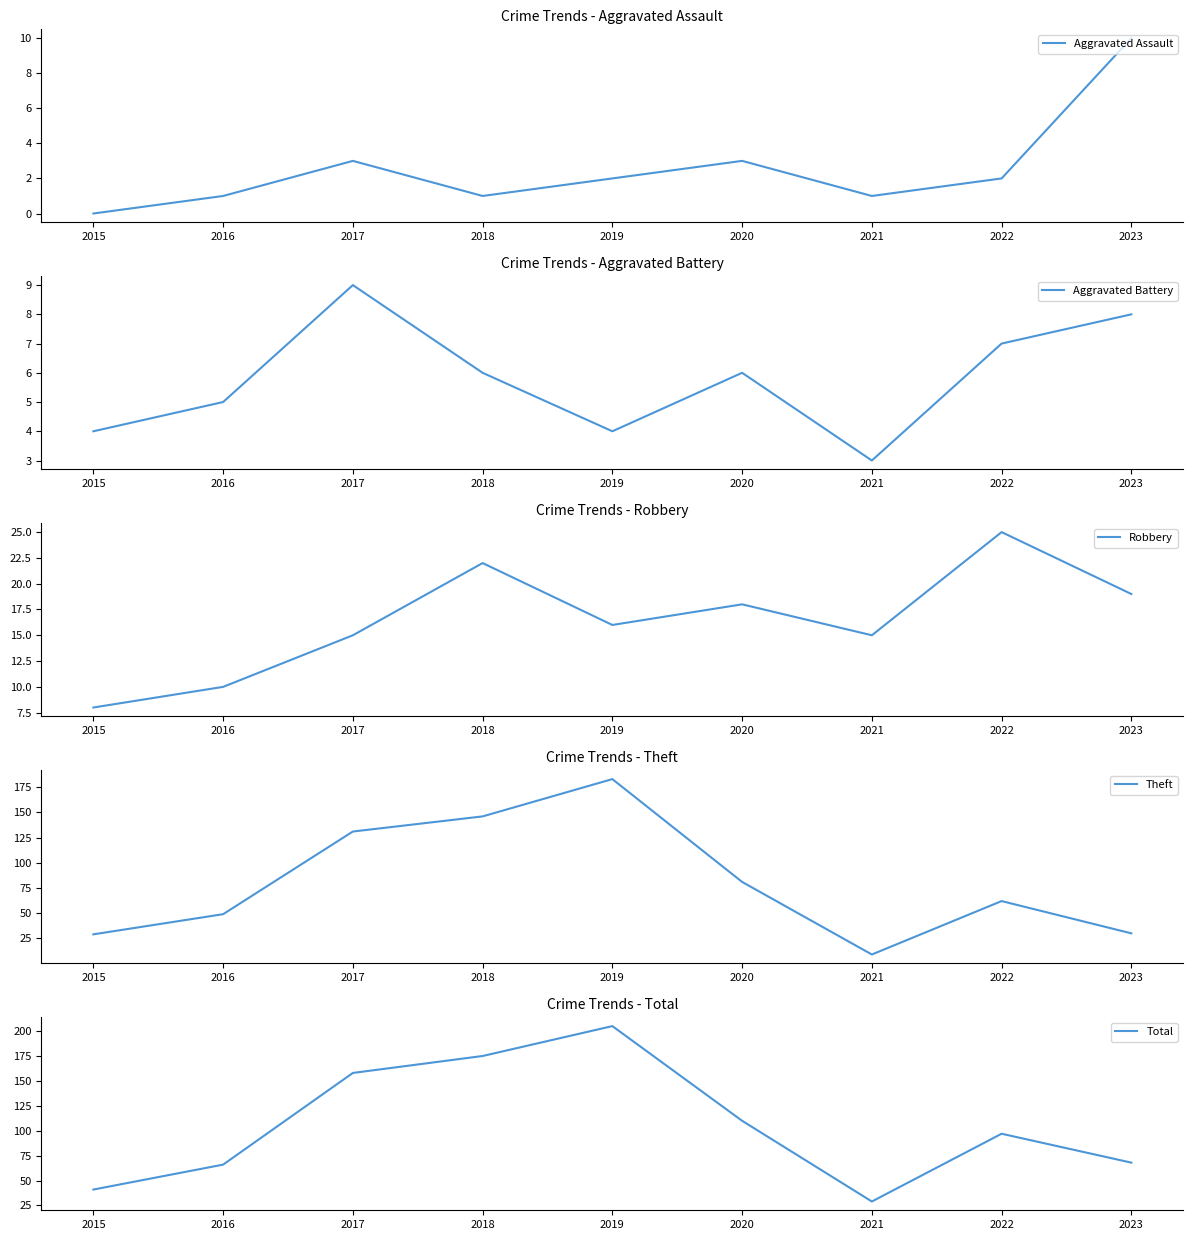

Count the Aggravated Assault values in the range 1 to 3.

7